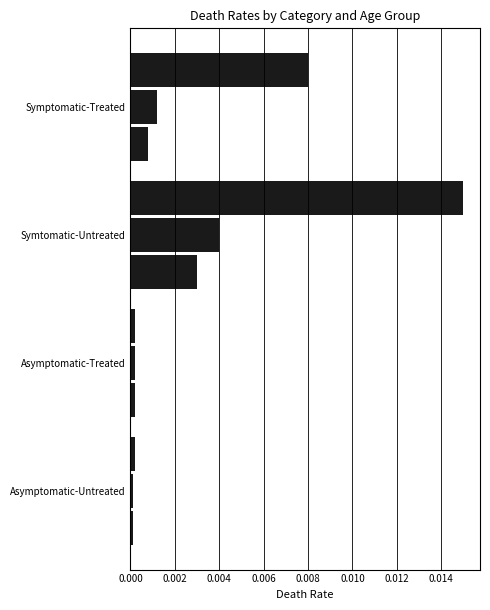

How many series are shown in this chart?

3